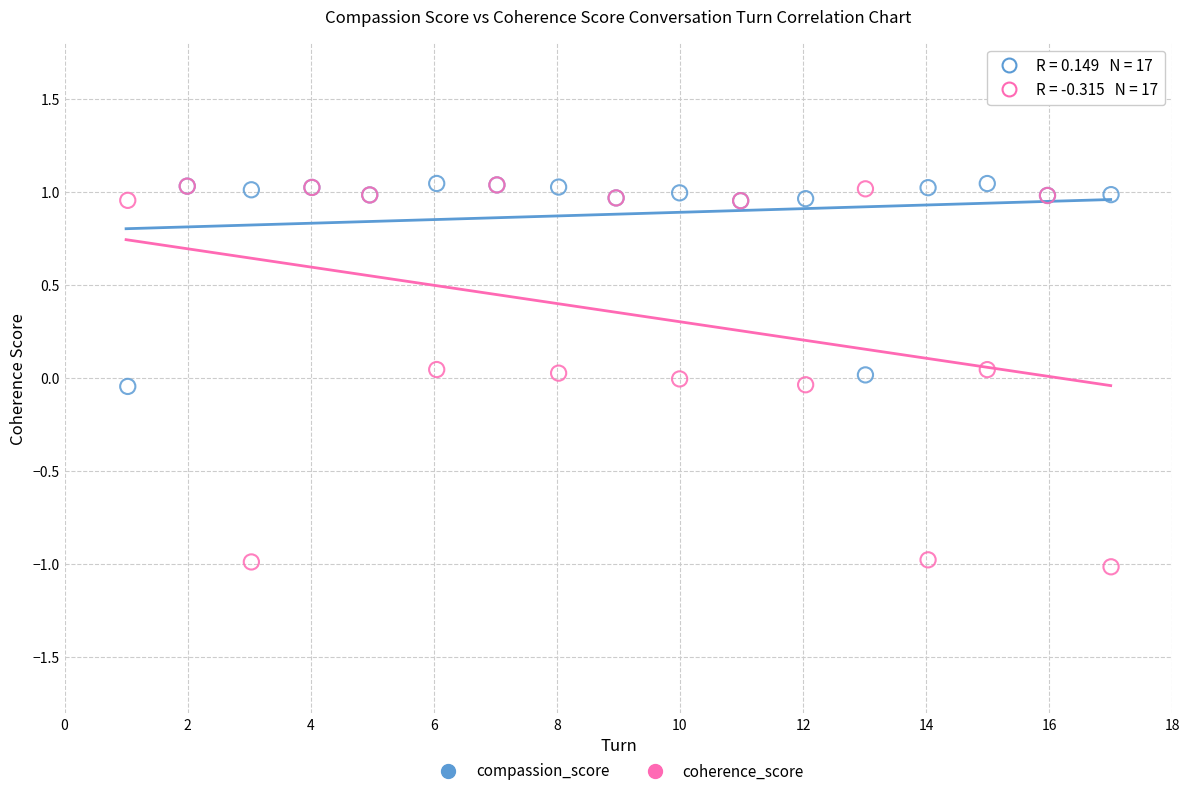

What are all the series names shown in the legend?

compassion_score, coherence_score